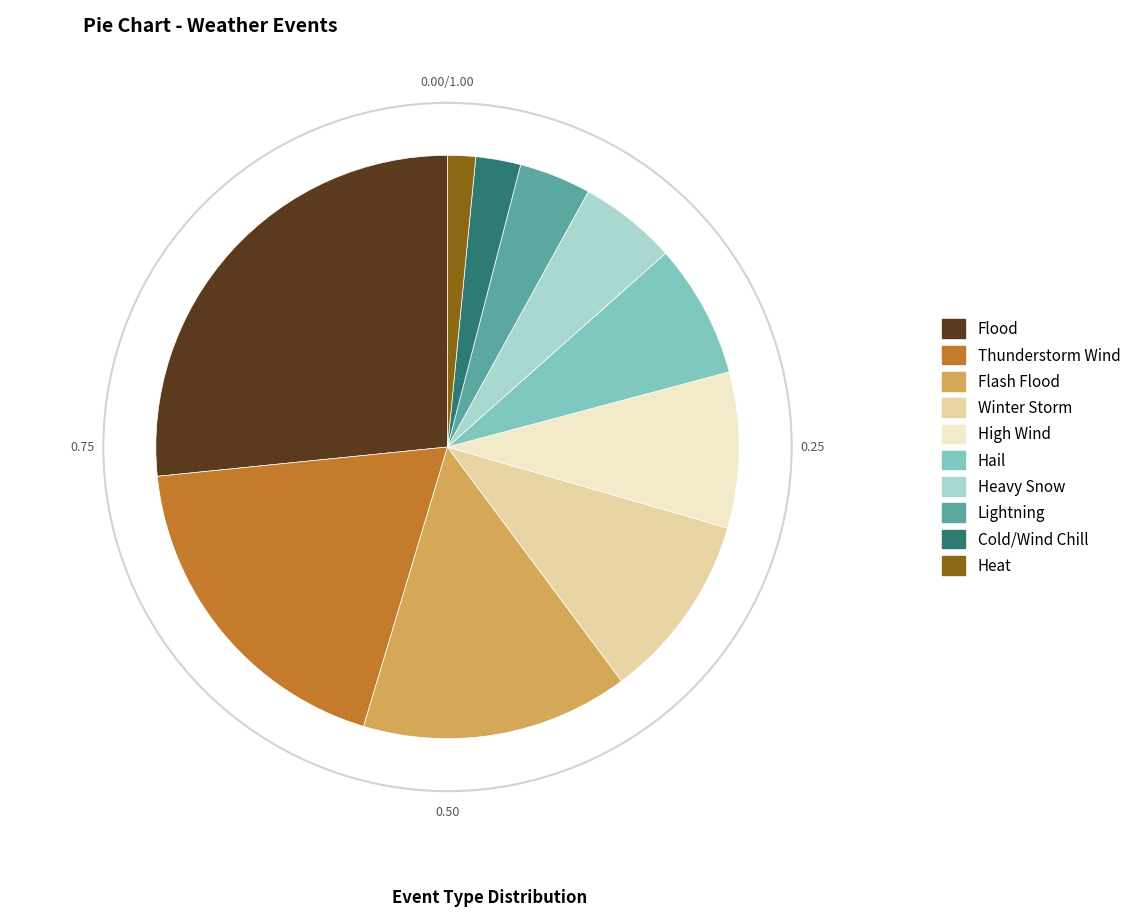

What is the smallest slice in the pie chart?

Heat